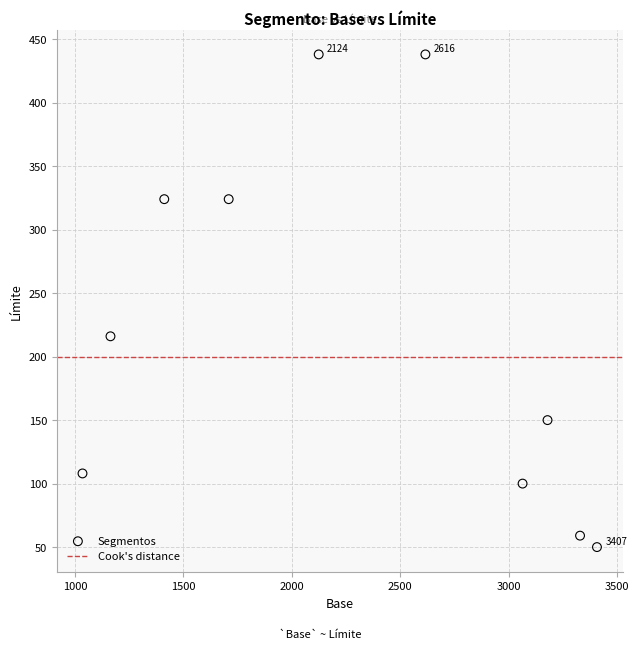

What is the average X value?

2304